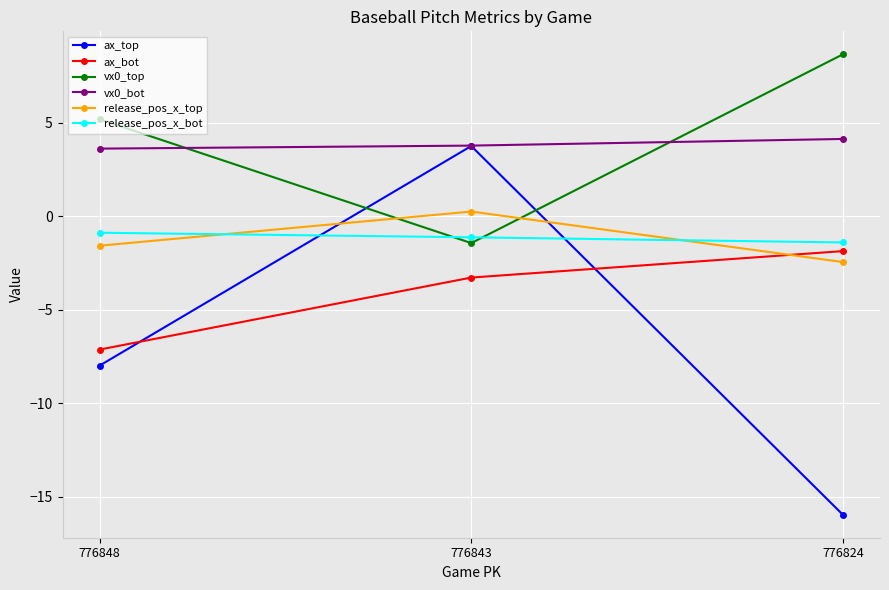

What is the minimum value for vx0_bot?

3.6